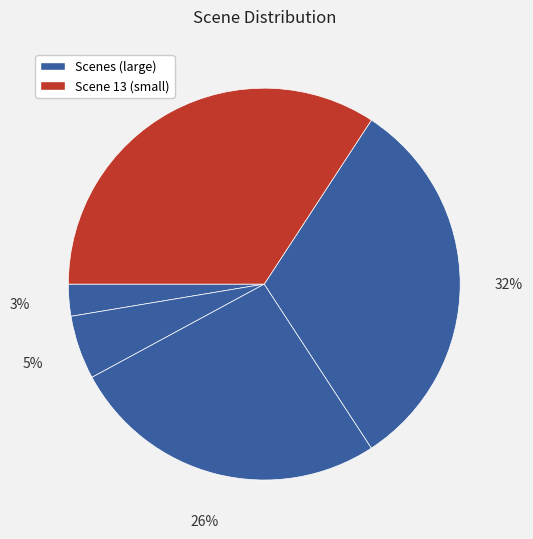

Count the number of slices in the pie.

5